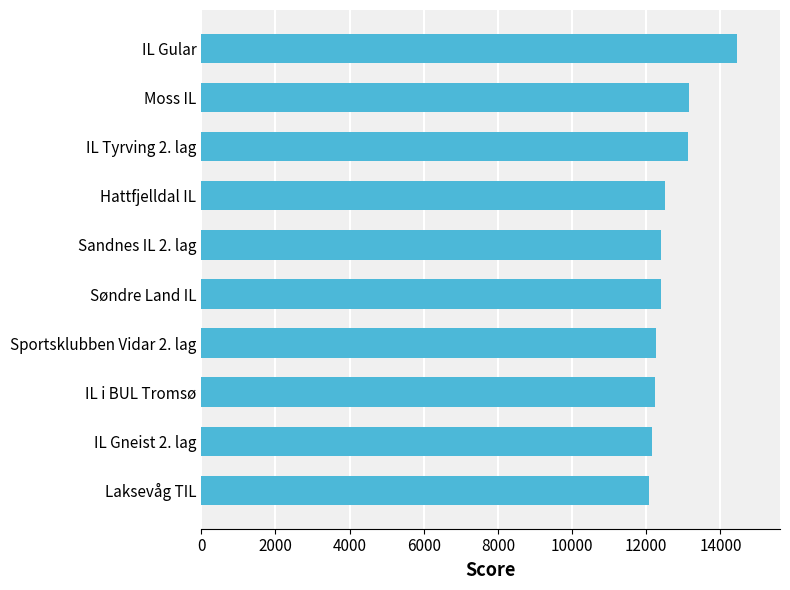

How many bars are there in total?

10